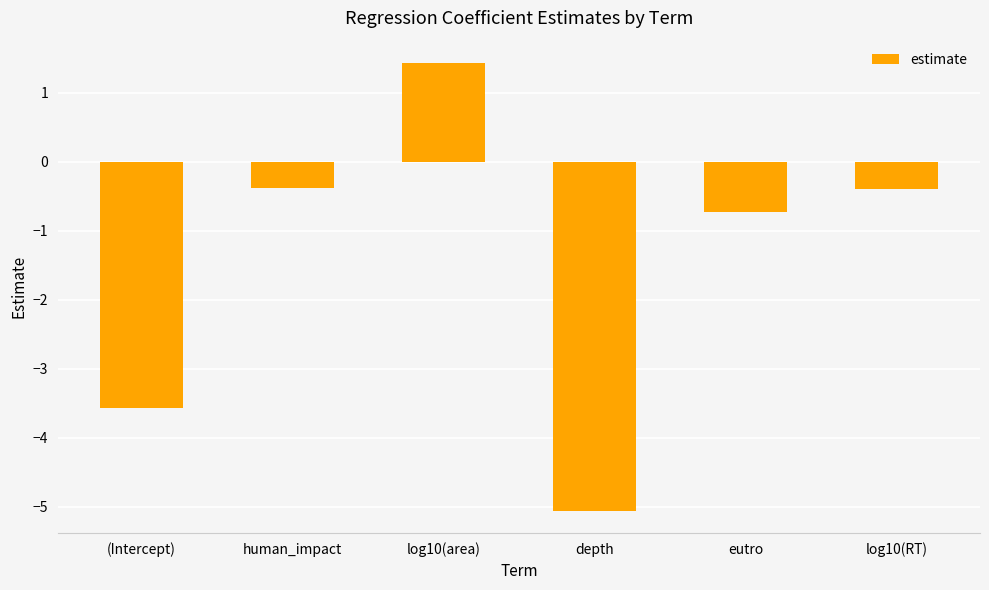

Between depth and human_impact, which is larger?

human_impact